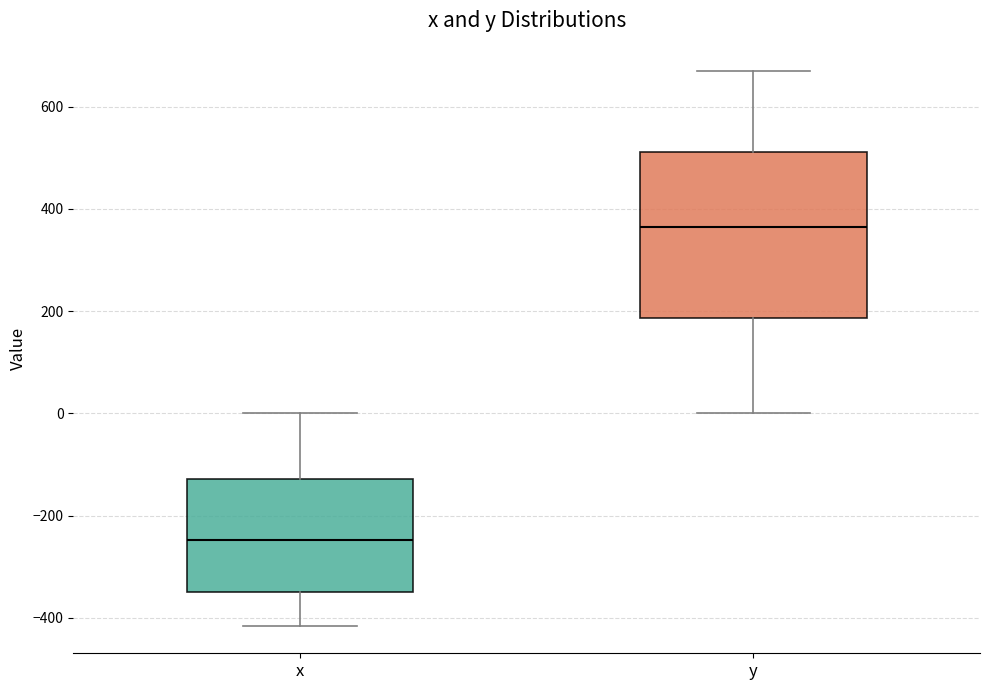

Which box is the tallest, from its lower edge to its upper edge?

y